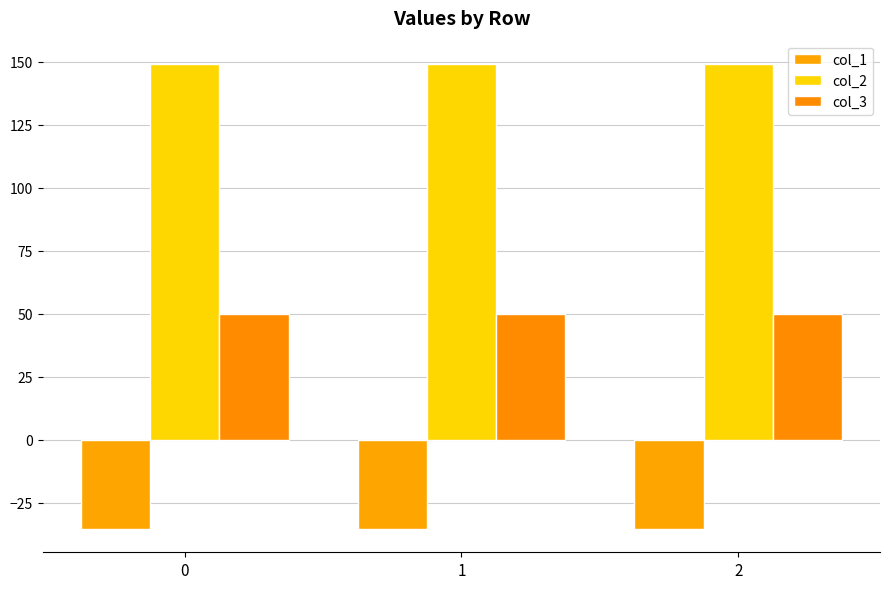

Reading left to right, list all the values displayed in this chart.

col_1: 0=-35.4	1=-35.4	2=-35.4
col_2: 0=149.2	1=149.2	2=149.2
col_3: 0=50.0	1=50.0	2=50.0